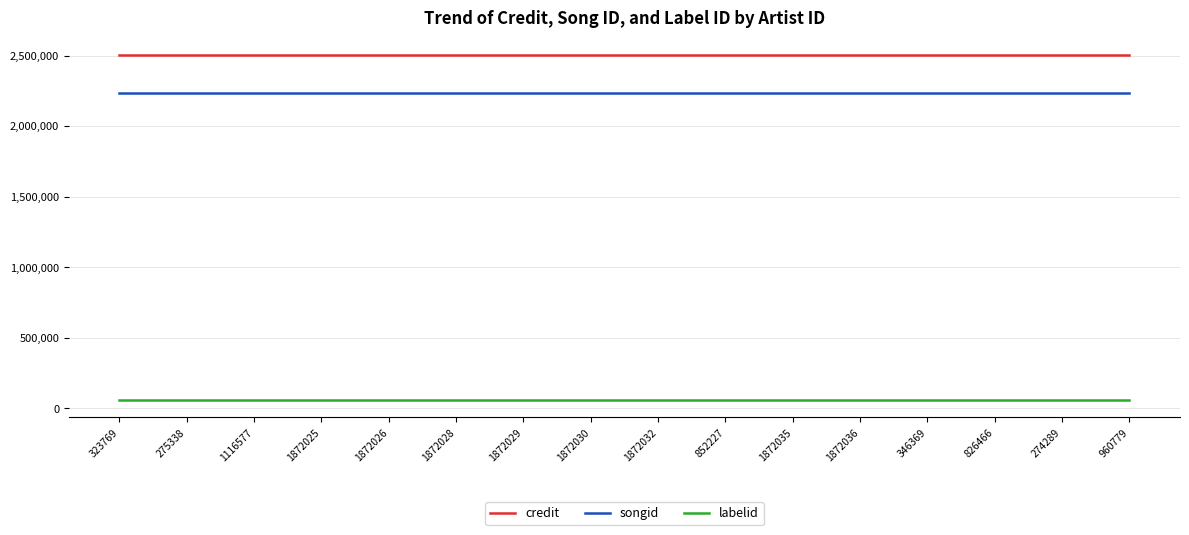

What is the maximum value shown in the chart?

2504899